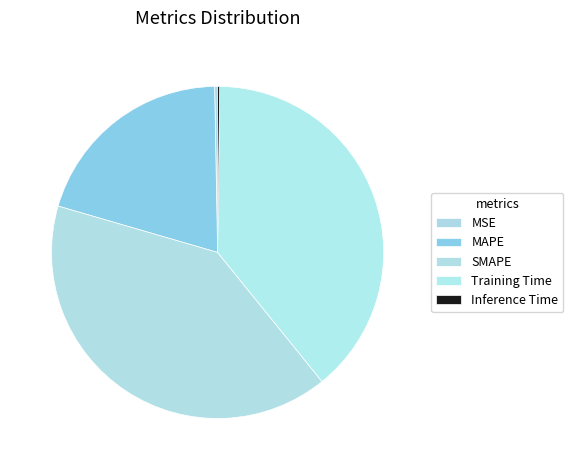

What is the change in value from MSE to MAPE?

+1.0